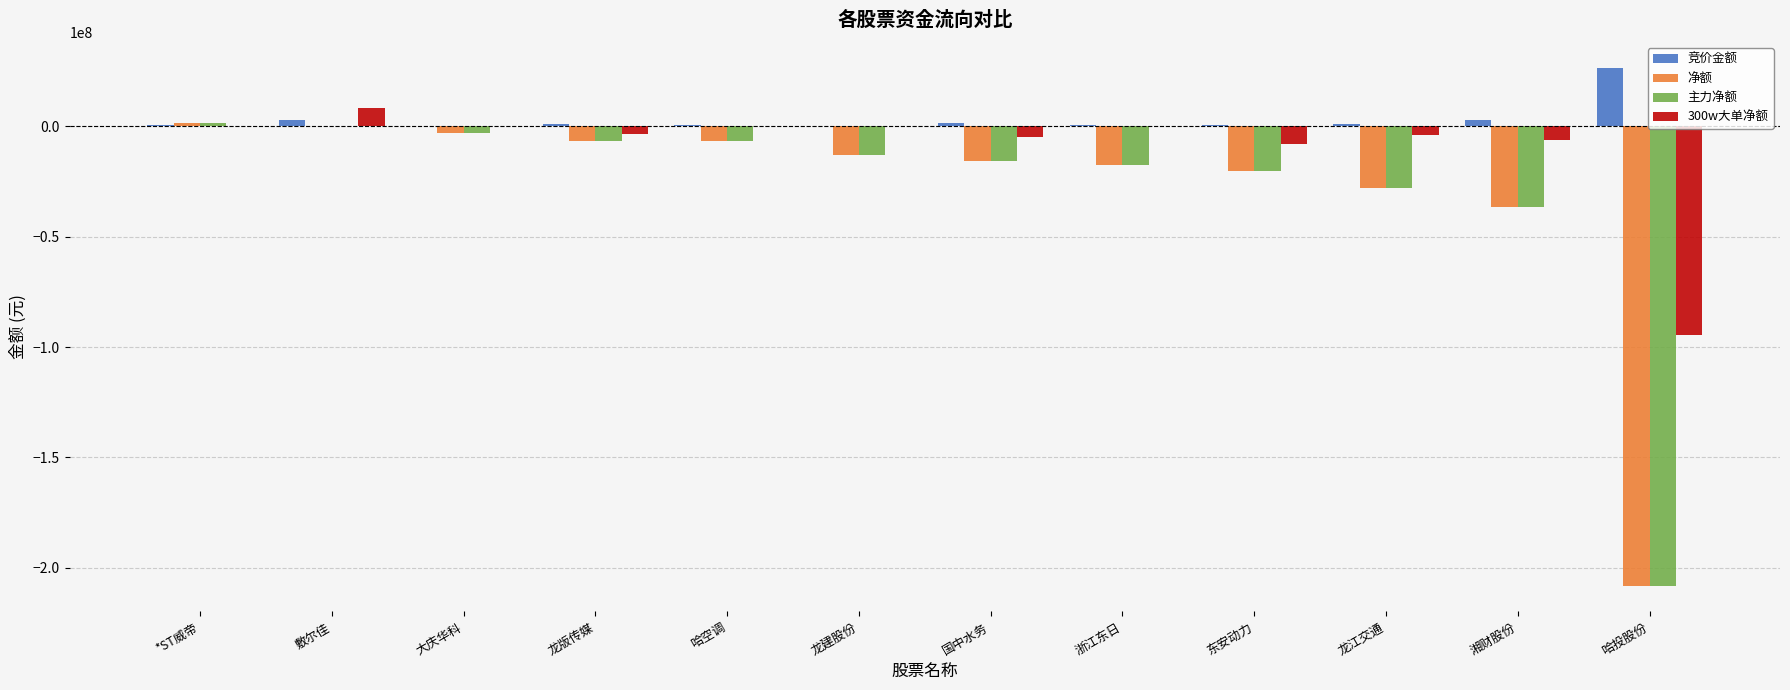

What is the sum of all 主力净额 values?

-353449467